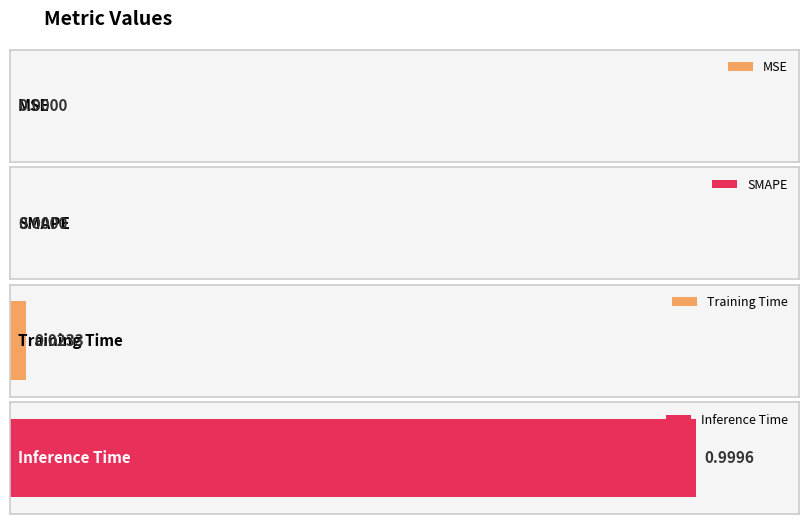

What is the change in value from SMAPE to Inference Time?

+1.0